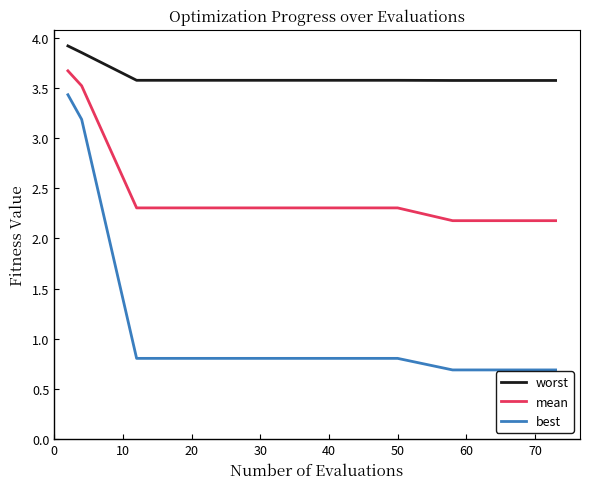

Which series has the largest total across all categories?

worst